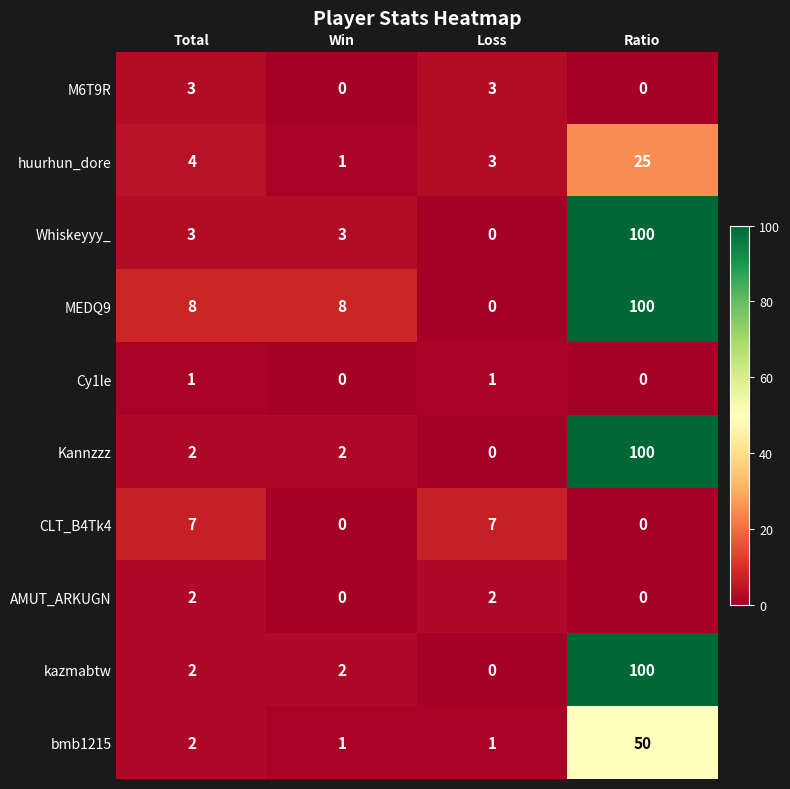

How many values in the CLT_B4Tk4 series are below 7?

2